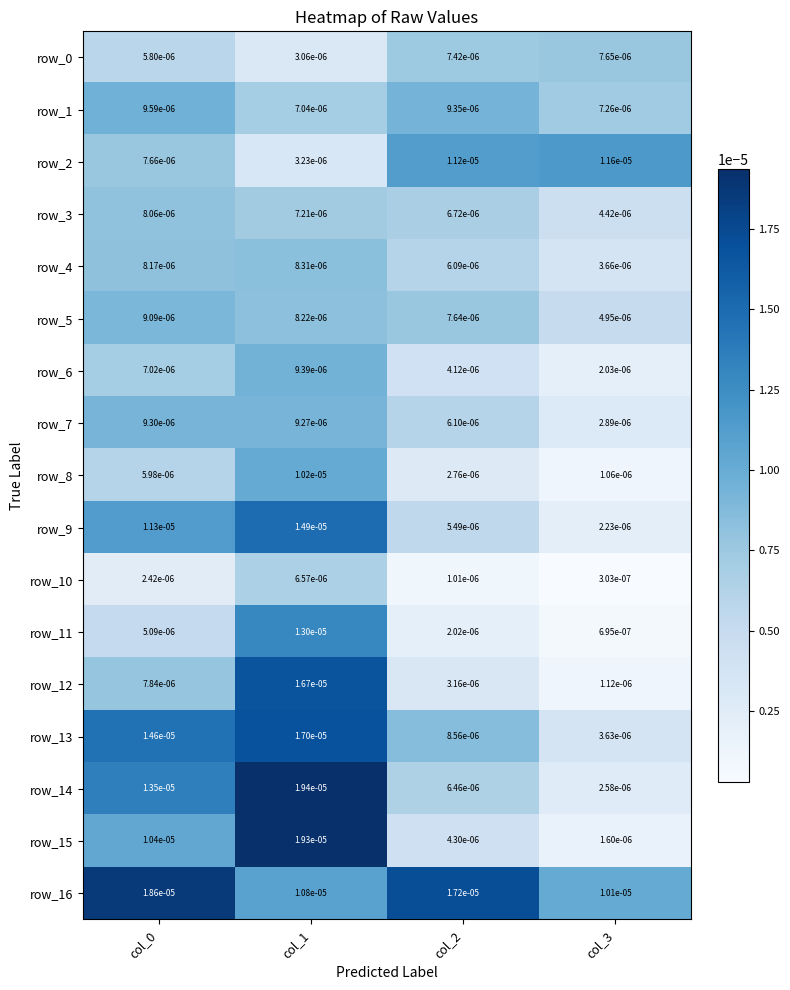

At how many categories does at least one series exceed 0?

4